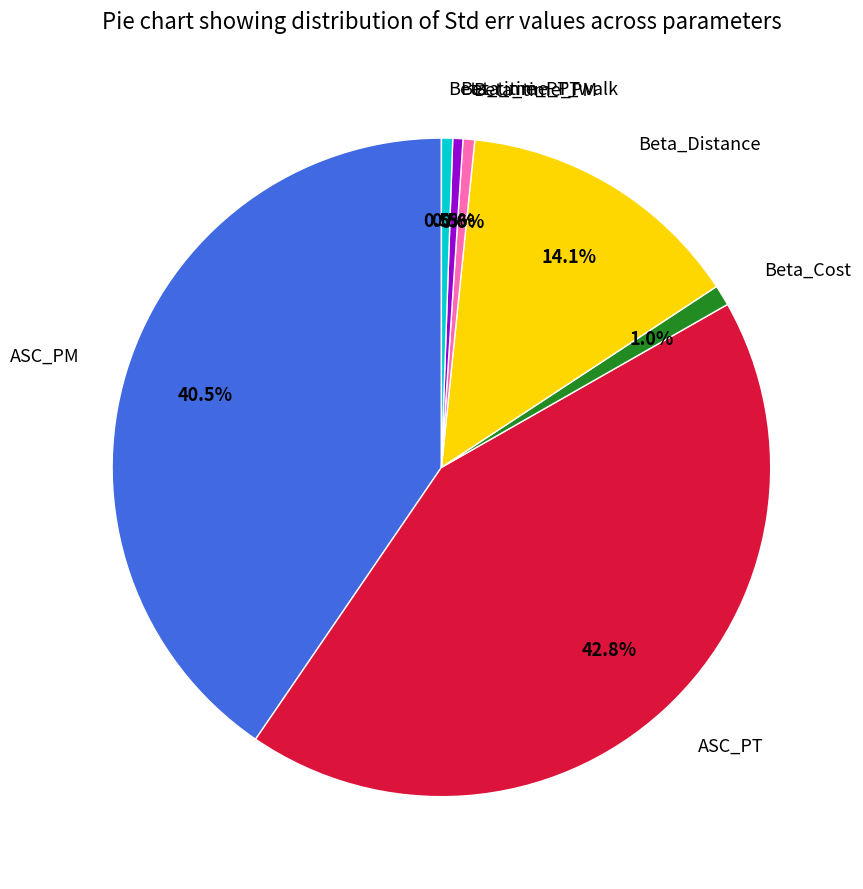

Does any single category account for the majority?

No